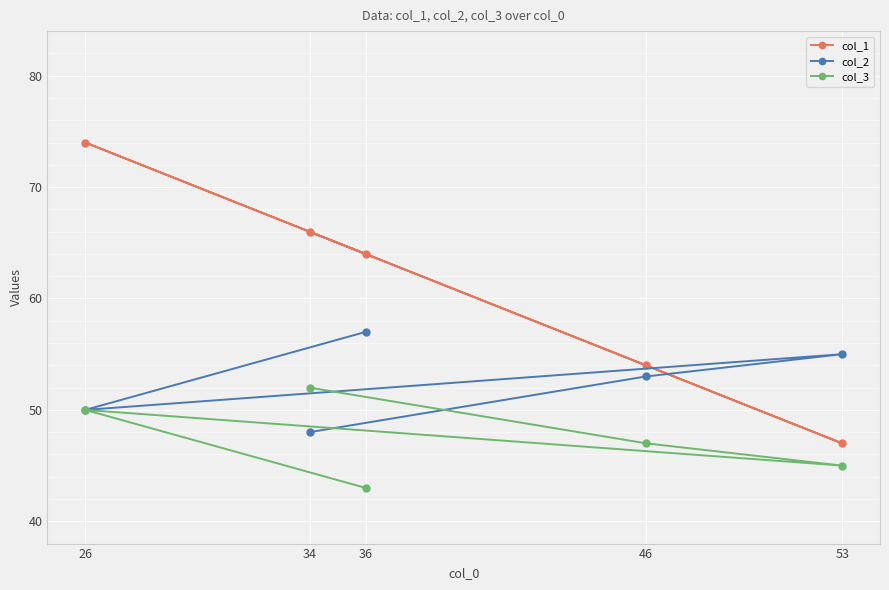

True or false: col_1 has more than 0 interior local peaks.

True